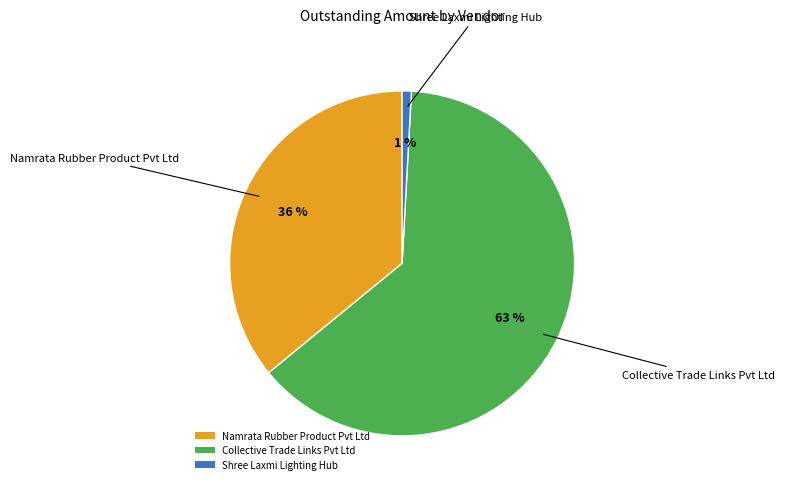

What is the majority slice?

Collective Trade Links Pvt Ltd